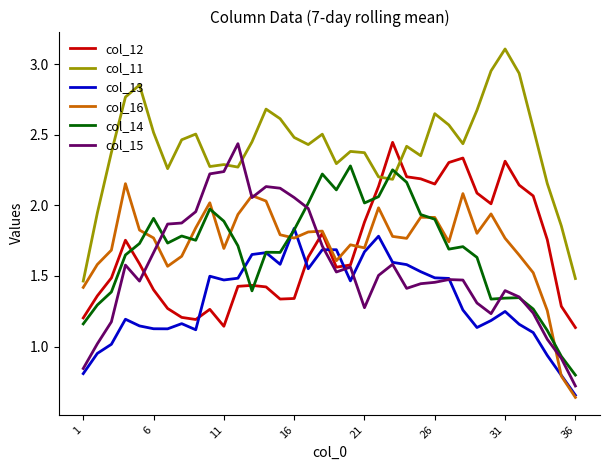

What is the greatest value displayed?

3.1